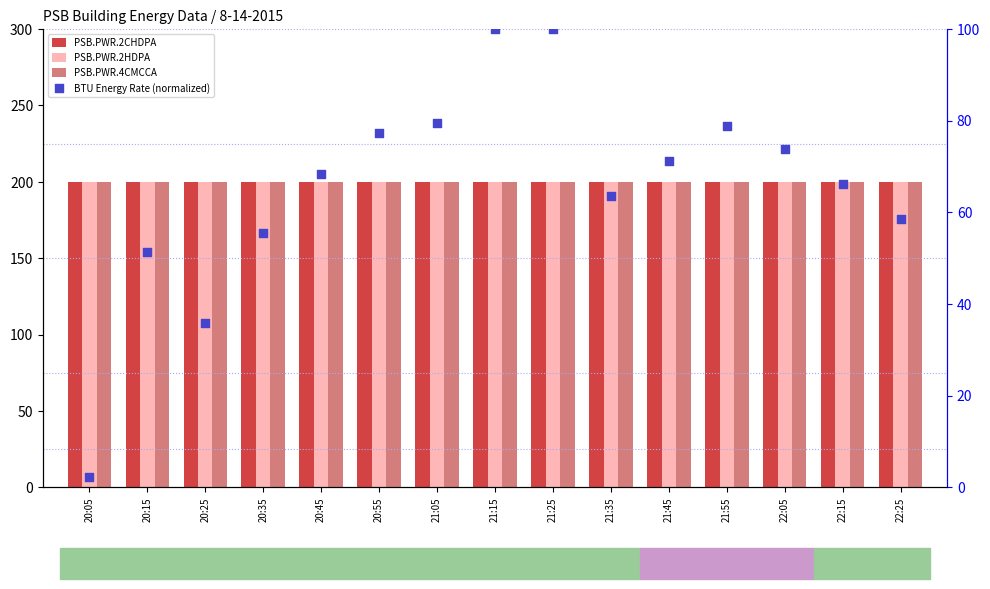

Which series has the largest total across all categories?

PSB.PWR.2HDPA